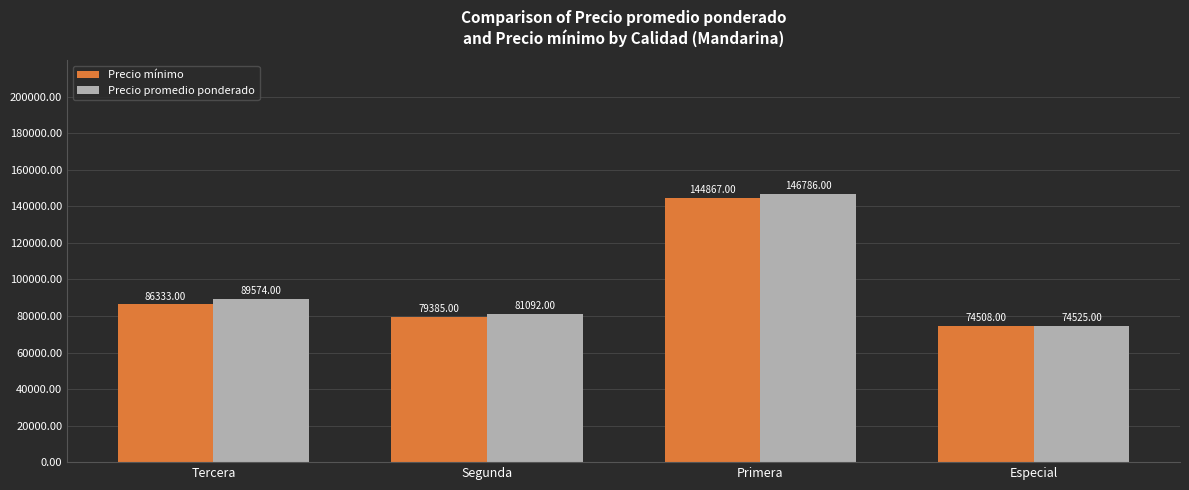

Which series has the largest total across all categories?

Precio promedio ponderado